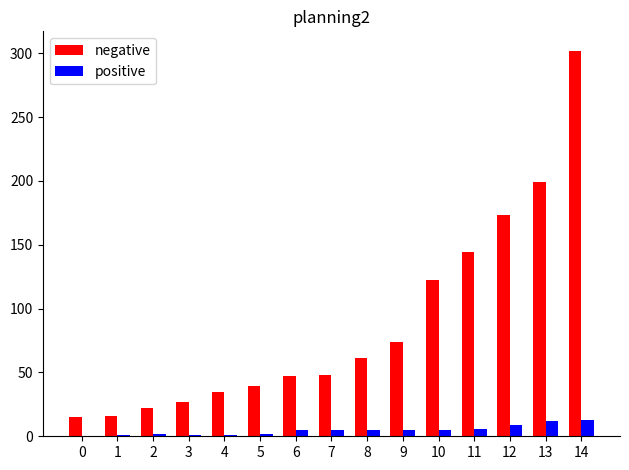

What is the total value across all series at 12?

182